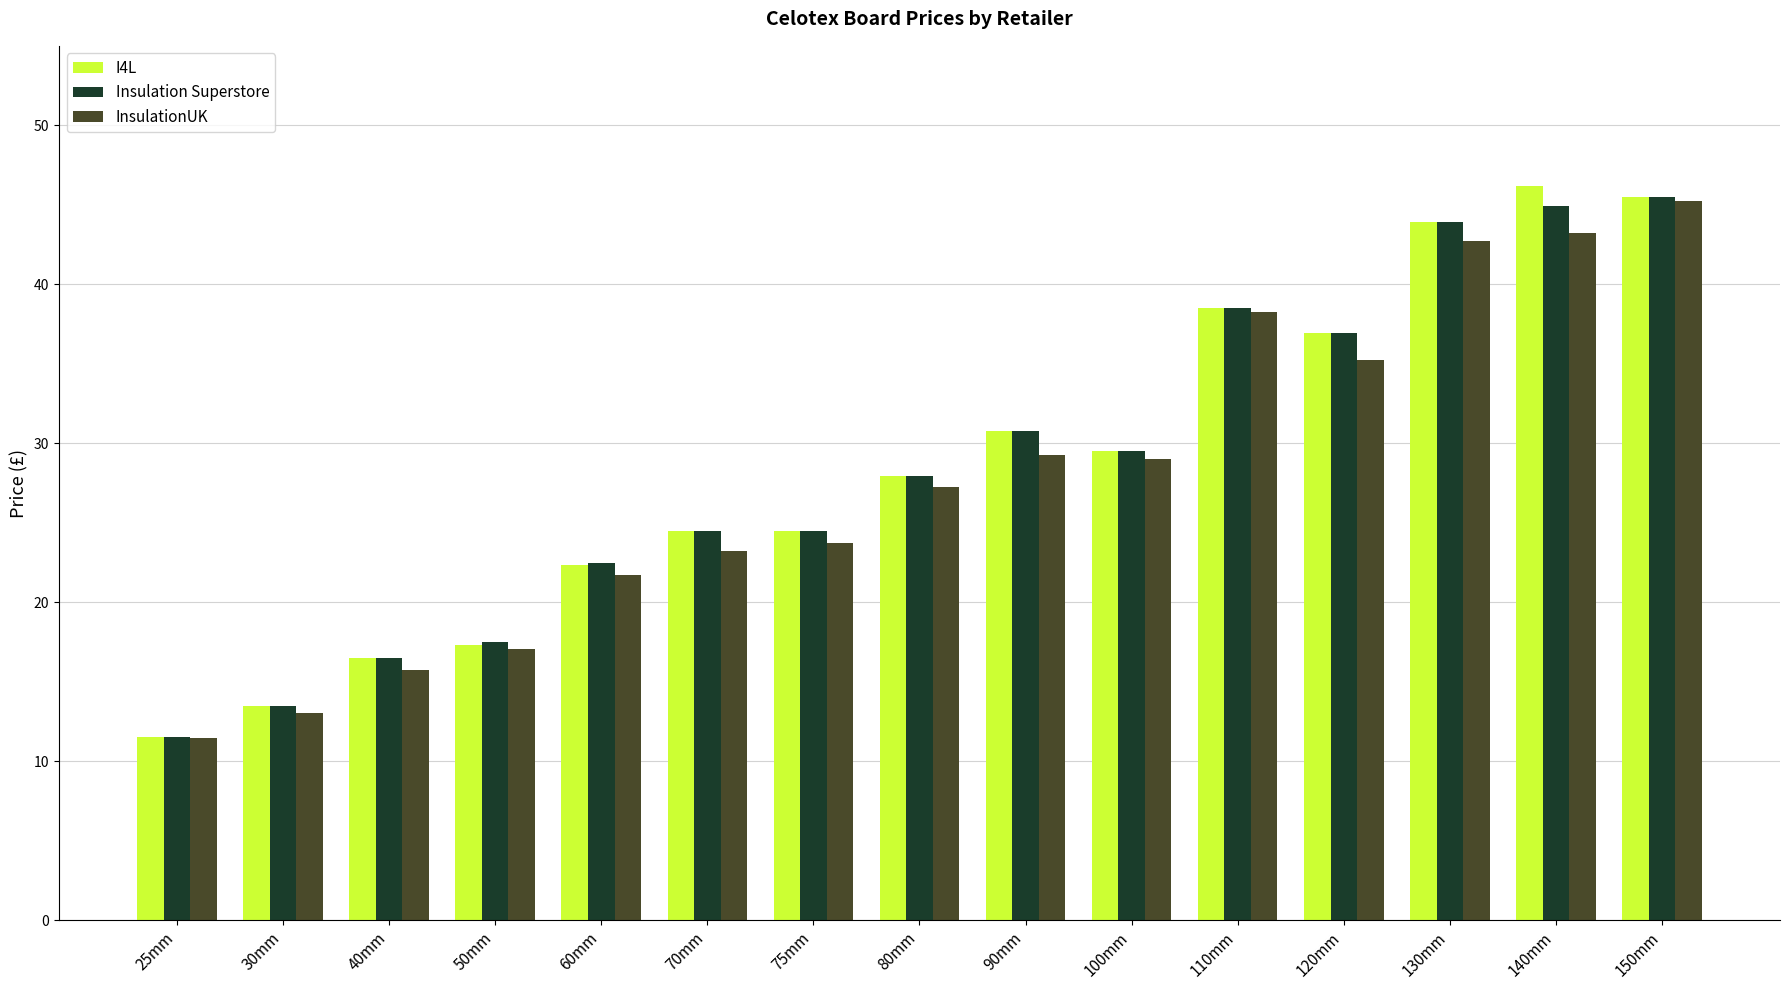

What is the total value across all series at 90mm?

90.7